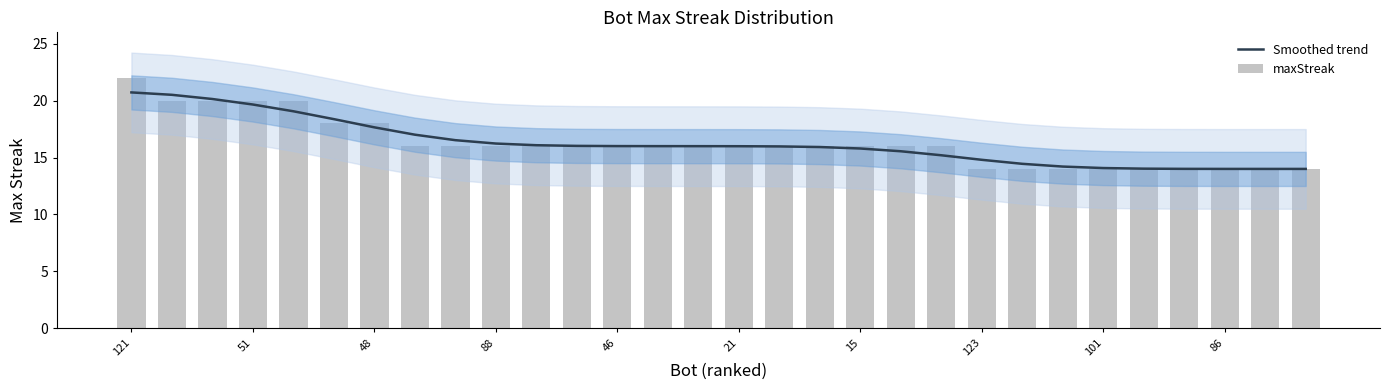

How many series are shown in this chart?

2